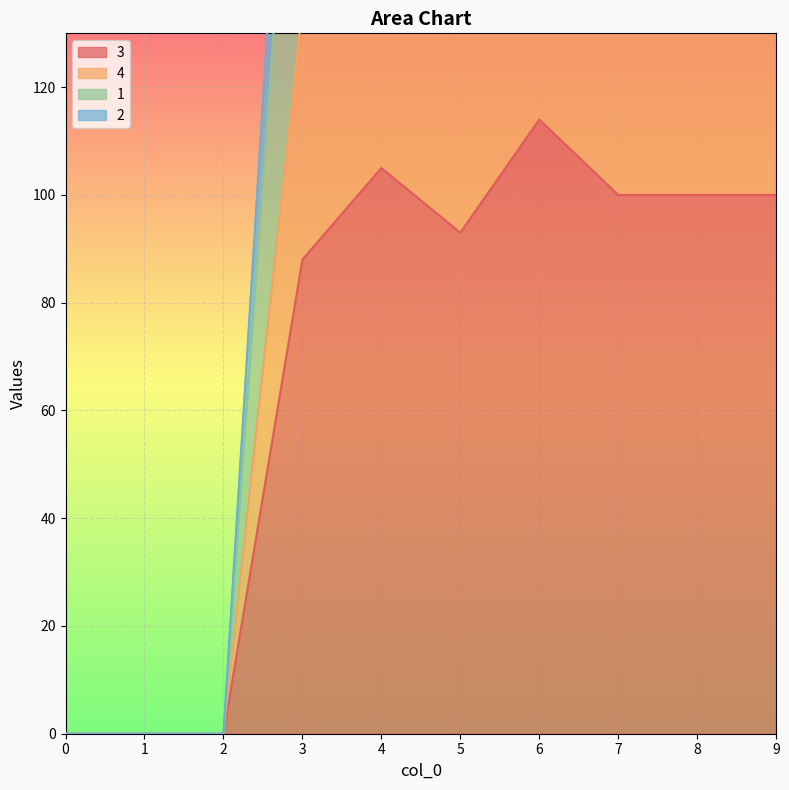

Reading left to right, extract all data points from this chart.

3: 0=0	1=0	2=0	3=88	4=105	5=93	6=114	7=100	8=100	9=100
4: 0=0	1=0	2=0	3=235	4=240	5=248	6=277	7=250	8=250	9=250
1: 0=0	1=0	2=0	3=205	4=214	5=214	6=247	7=220	8=220	9=220
2: 0=0	1=0	2=0	3=135	4=149	5=151	6=165	7=150	8=150	9=150